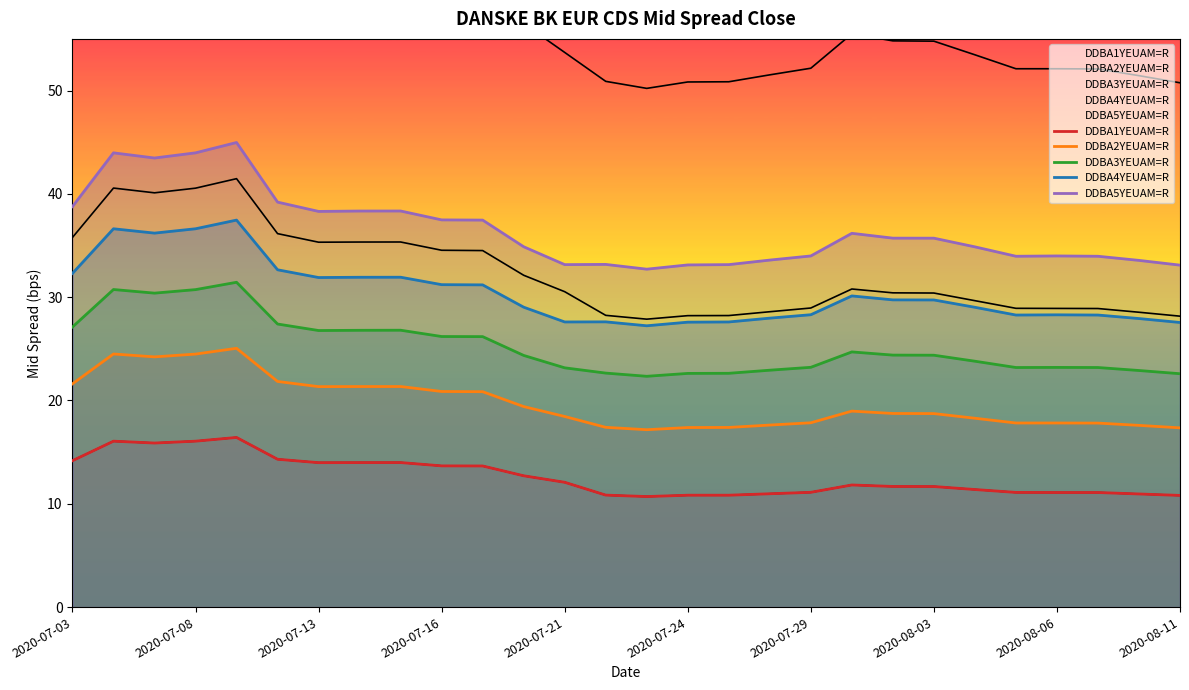

Which has a higher value, 21 or 16?

21